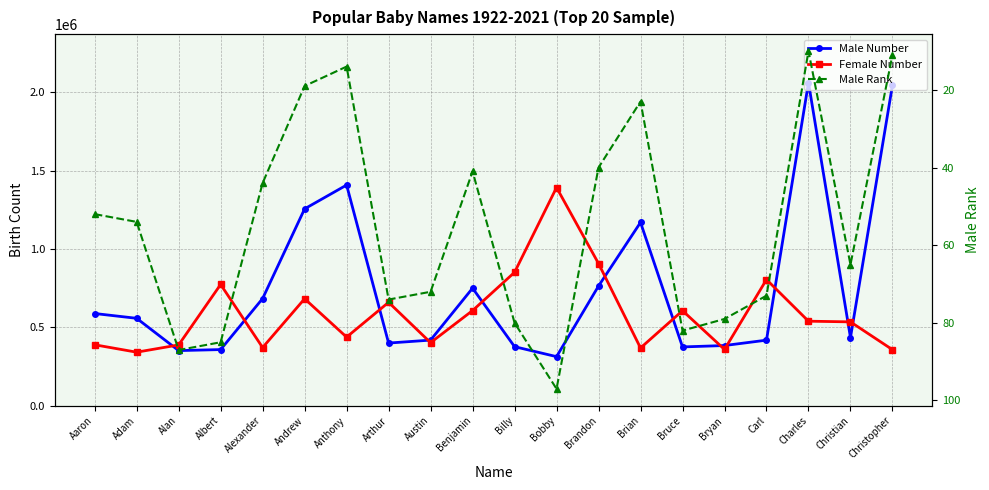

Reading right to left, transcribe all the data shown in this chart.

Male Number: 2044437	434517	2060835	418263	383979	375068	1169267	763634	313130	376747	749881	418592	399784	1407623	1255723	683727	358151	351694	557653	588205
Female Number: 357576	534876	539223	804807	359143	606299	368510	906997	1391959	851020	607022	402317	659597	437735	682347	371156	773501	387931	341562	388793
Male Rank: 11	65	10	73	79	82	23	40	97	80	41	72	74	14	19	44	85	87	54	52